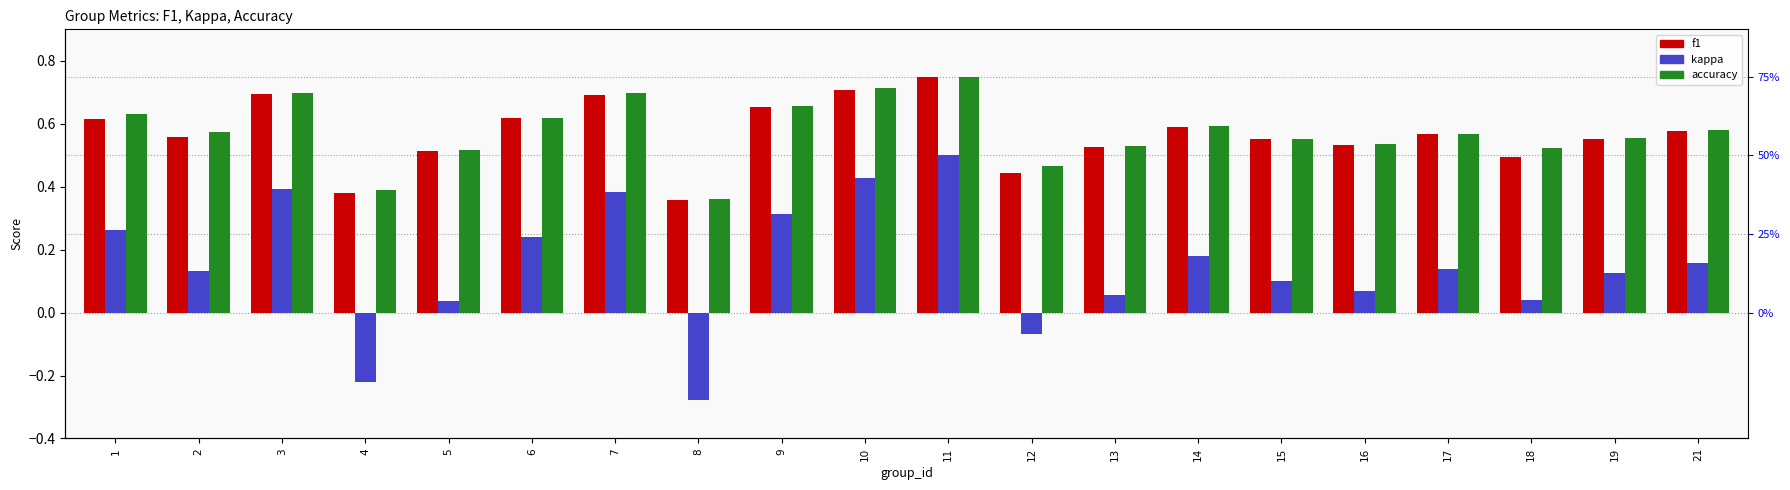

Between 14 and 18, which series saw the biggest shift?

kappa